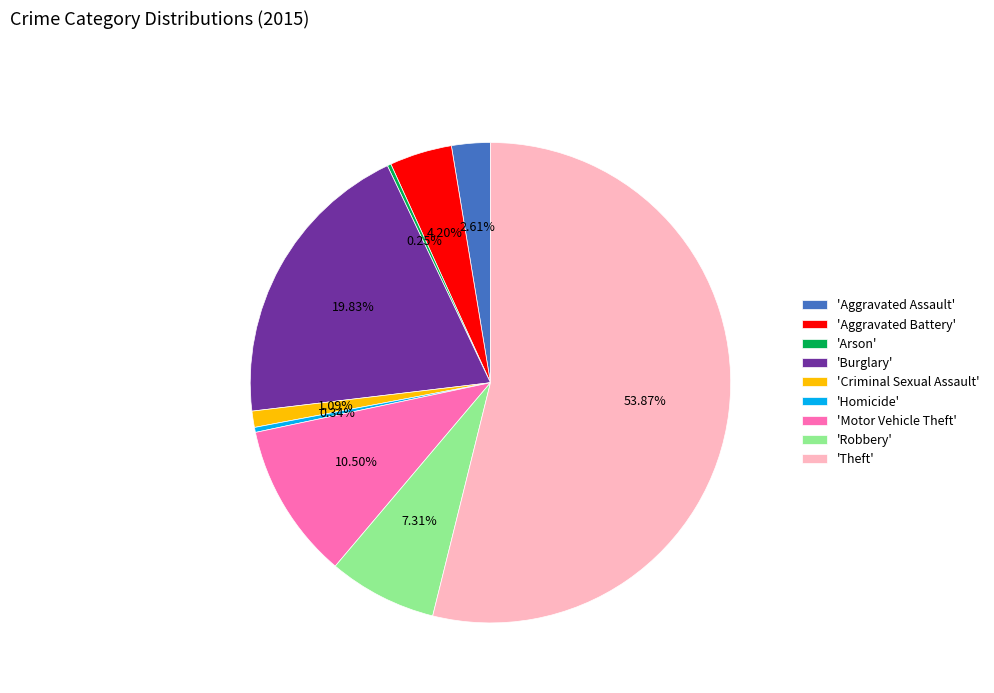

Which slice represents more than half of the pie?

'Theft'